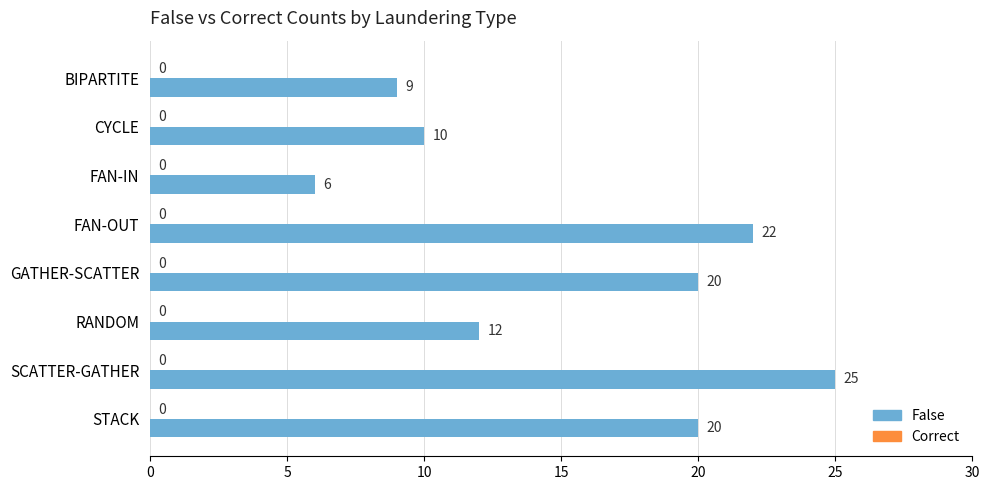

Reading top to bottom, list all the values displayed in this chart.

BIPARTITE=9	CYCLE=10	FAN-IN=6	FAN-OUT=22	GATHER-SCATTER=20	RANDOM=12	SCATTER-GATHER=25	STACK=20